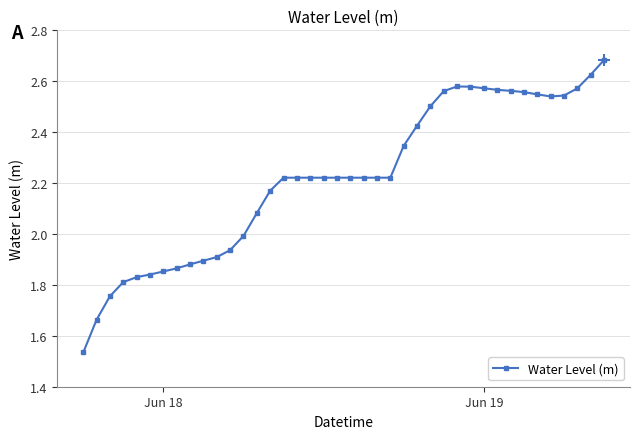

True or false: the data has more than 0 interior local peaks.

True